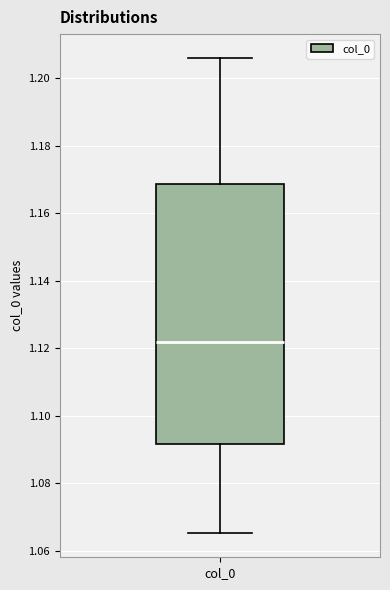

Where is the upper edge of the box for col_0 on the y-axis? The values are not printed on the chart, so give them approximately, as read against the axis.

1.168